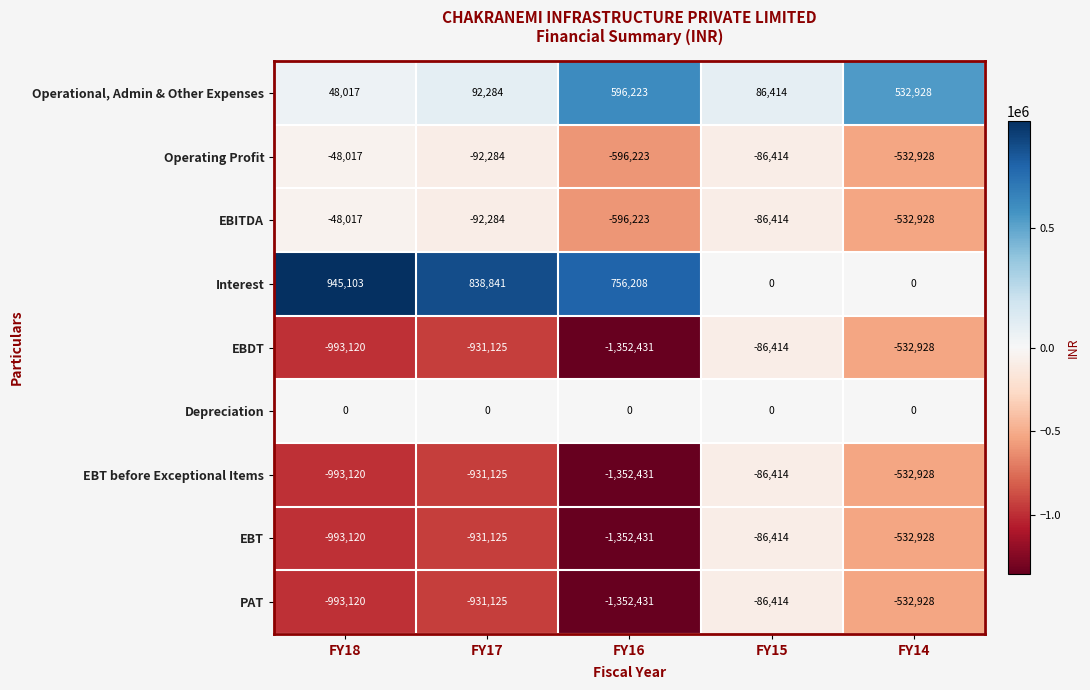

Which series has the largest total across all categories?

Interest